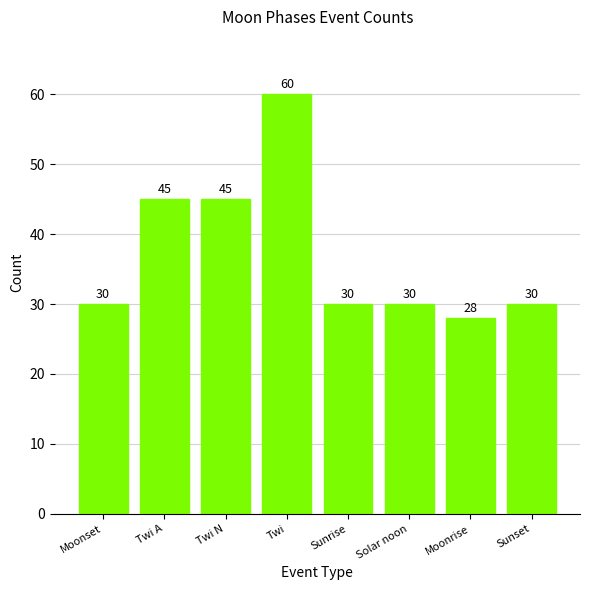

What is the sum of the values at Moonset and Sunset?

60